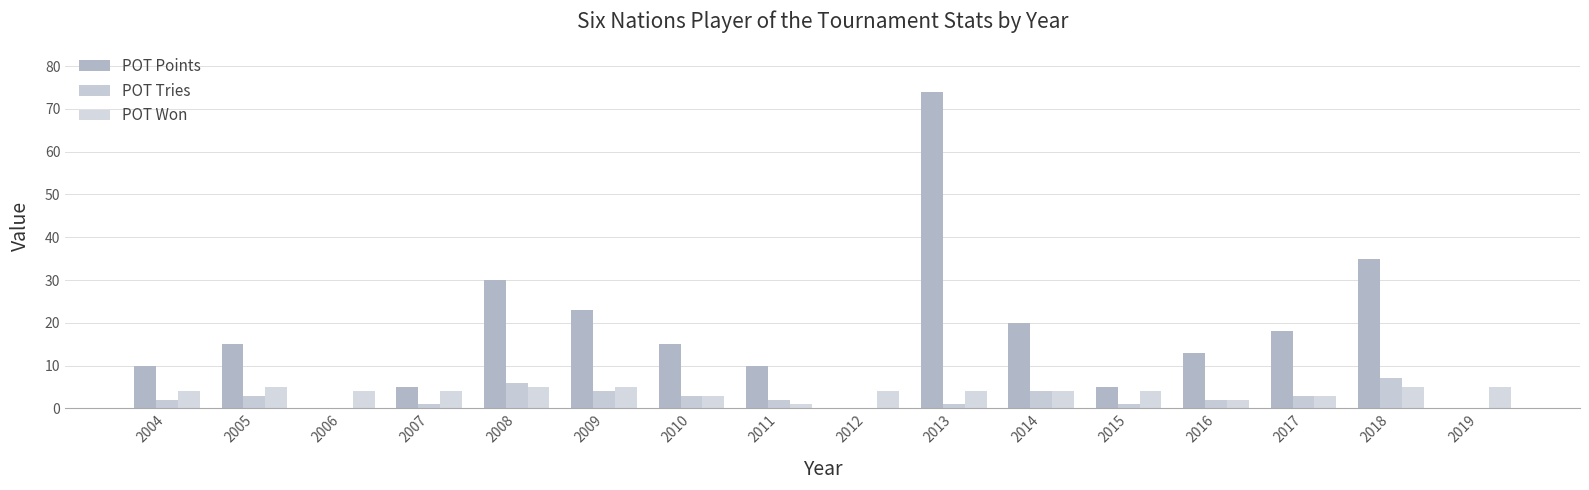

Count the POT Tries values in the range 1 to 4.

11